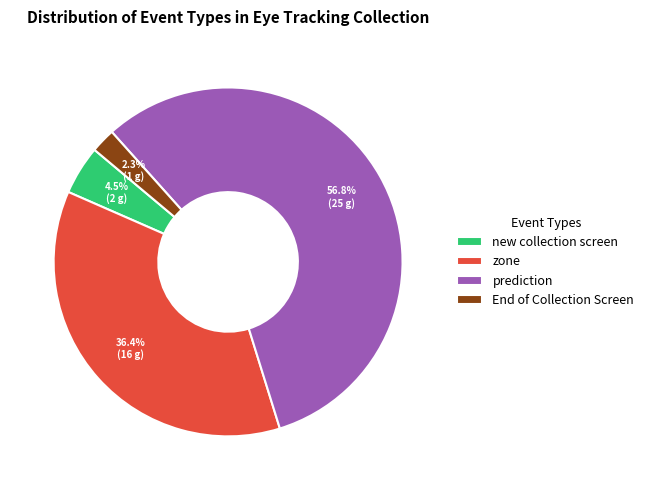

To the nearest percent, what is the average slice percentage?

25%